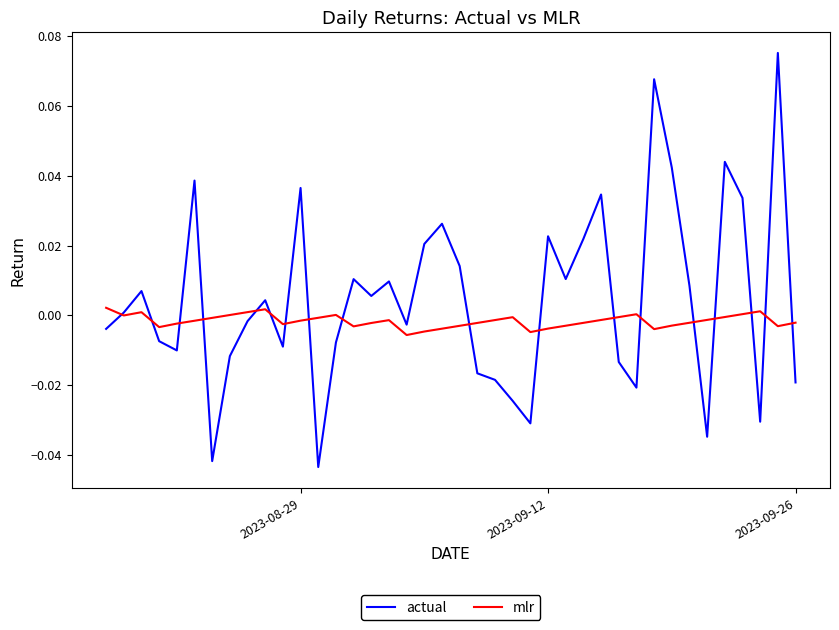

Does the chart display data point markers on the line(s)?

No